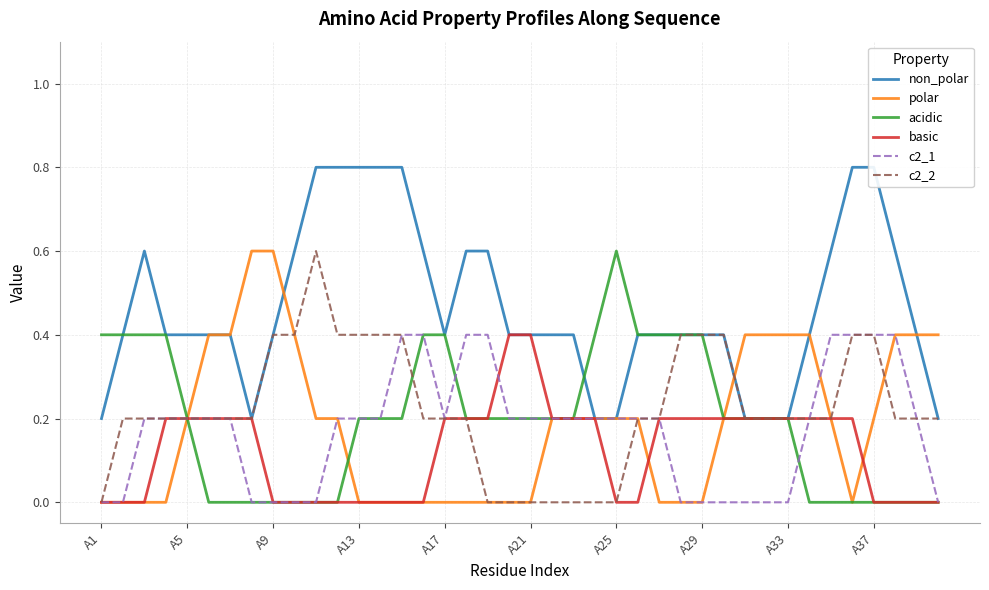

The acidic series shows -0.2 at A9. True or false?

False